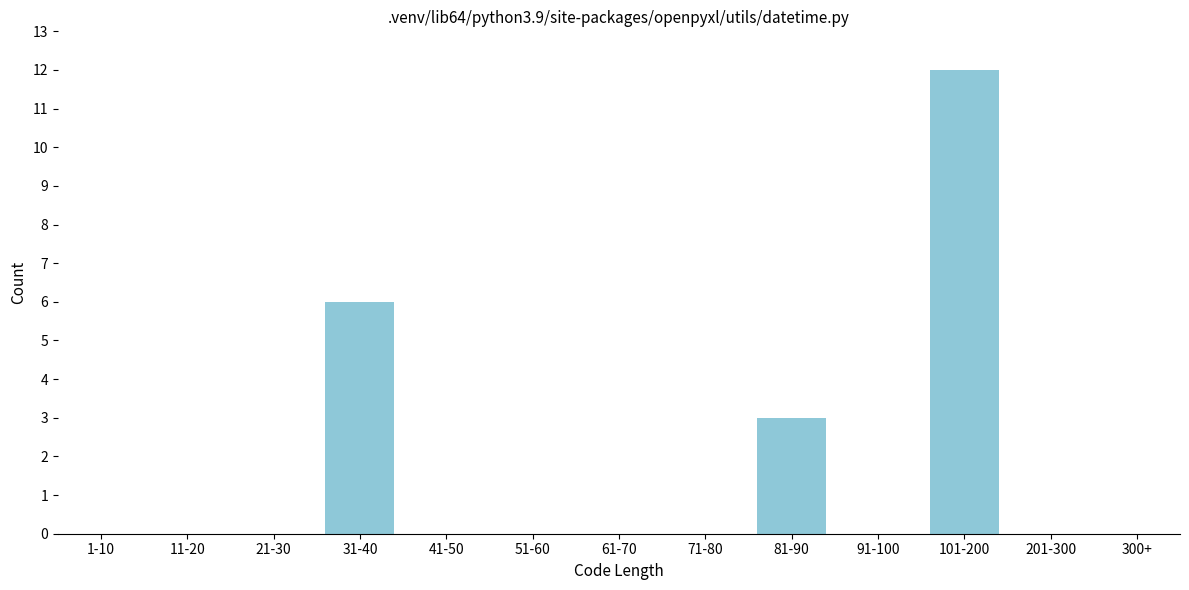

Reading right to left, list all the values displayed in this chart.

300+=0	201-300=0	101-200=12	91-100=0	81-90=3	71-80=0	61-70=0	51-60=0	41-50=0	31-40=6	21-30=0	11-20=0	1-10=0